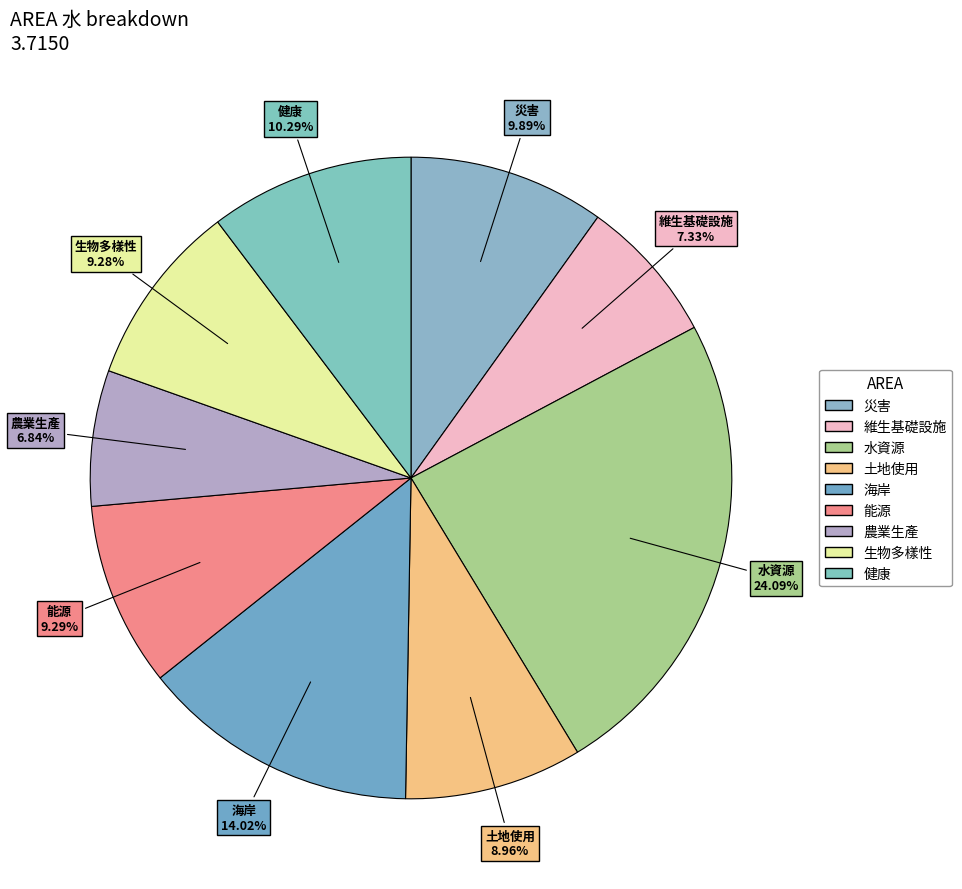

How many segments does this pie chart have?

9